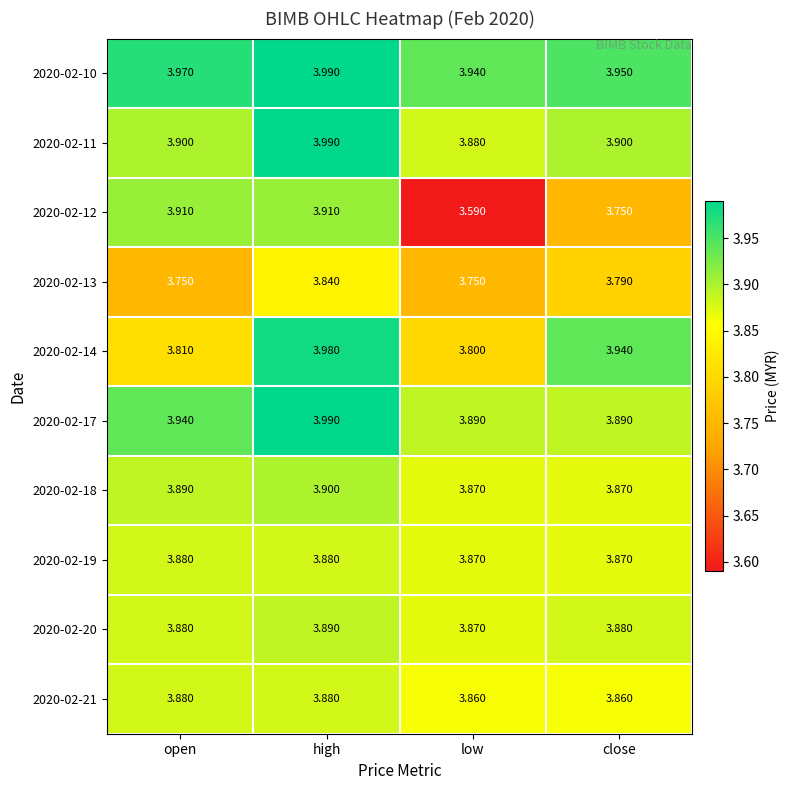

Which series has the largest total across all categories?

2020-02-10